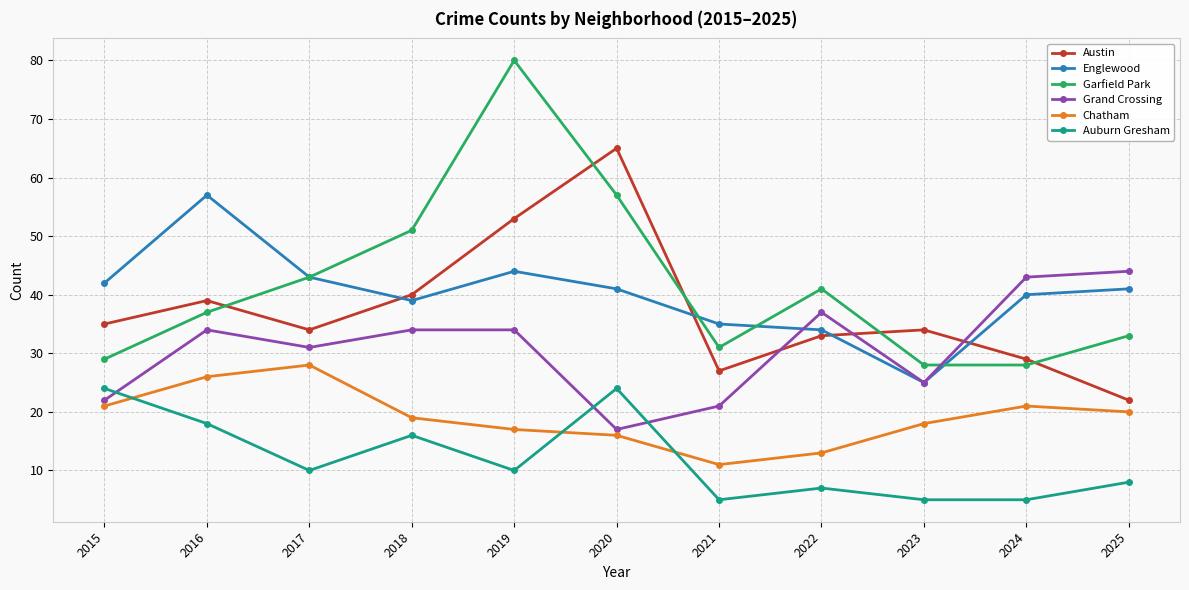

Which label corresponds to the largest value in the chart?

2019